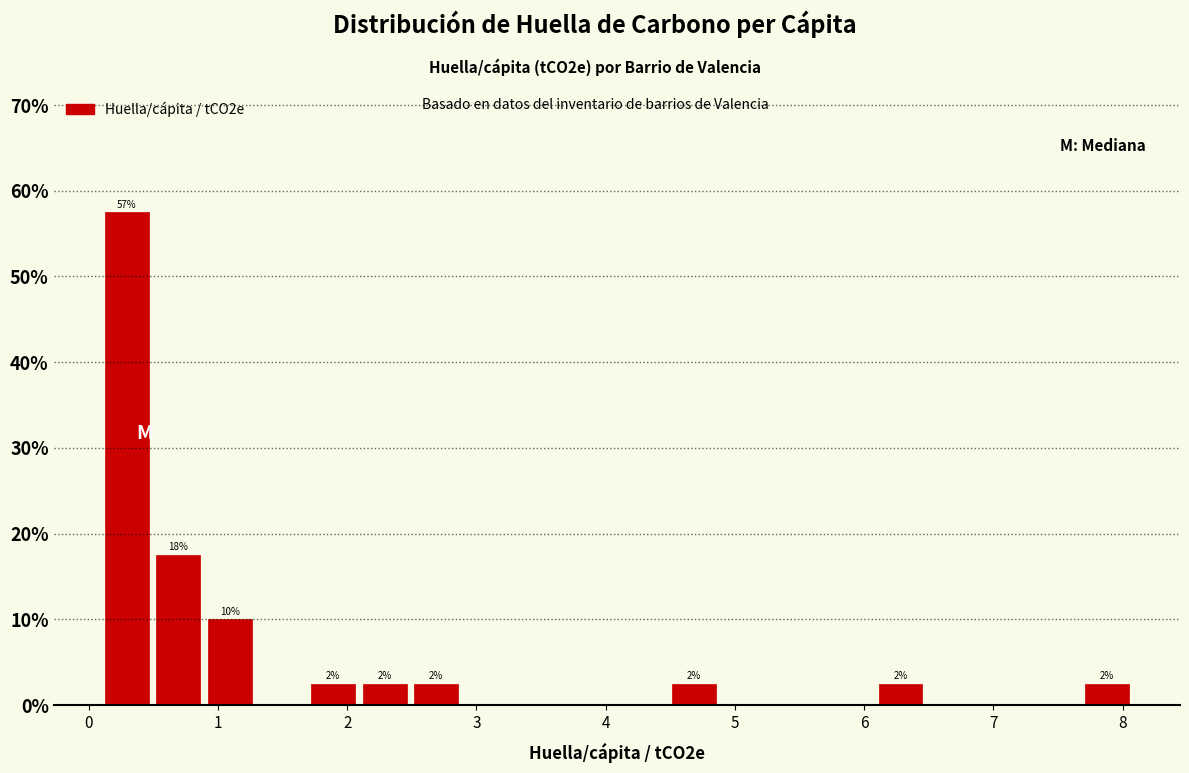

Read against the x-axis, roughly where is the centre of the tallest bar?

0.3